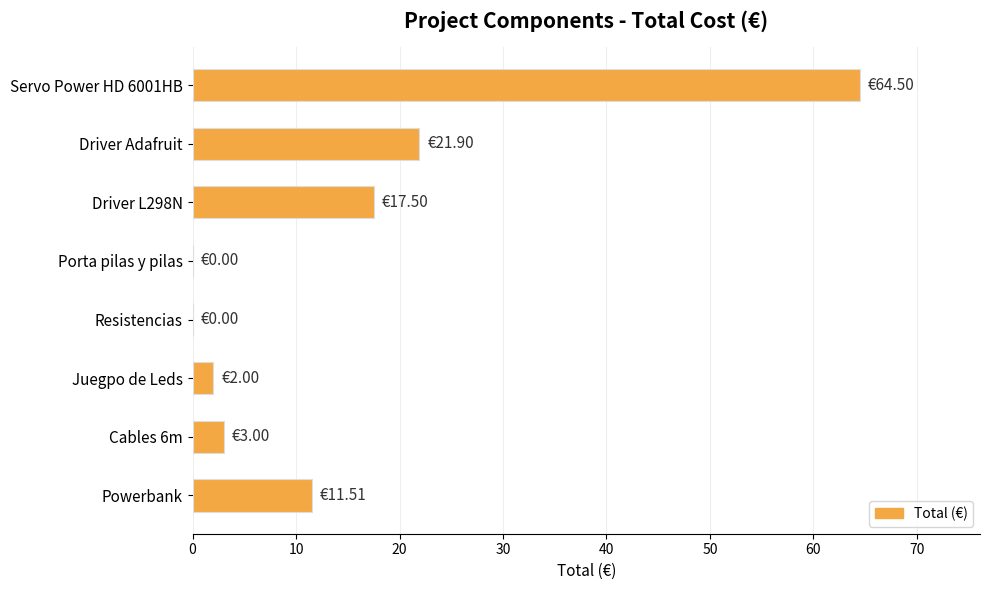

What is the sum of all values?

120.4